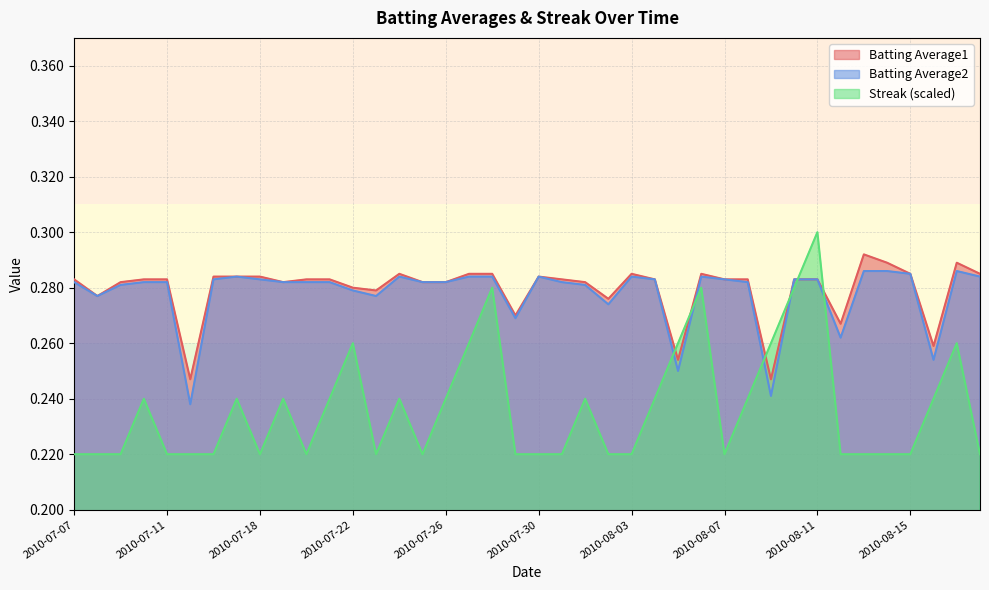

The value of Batting Average1 at 2010-08-18 is 0.4. True or false?

False